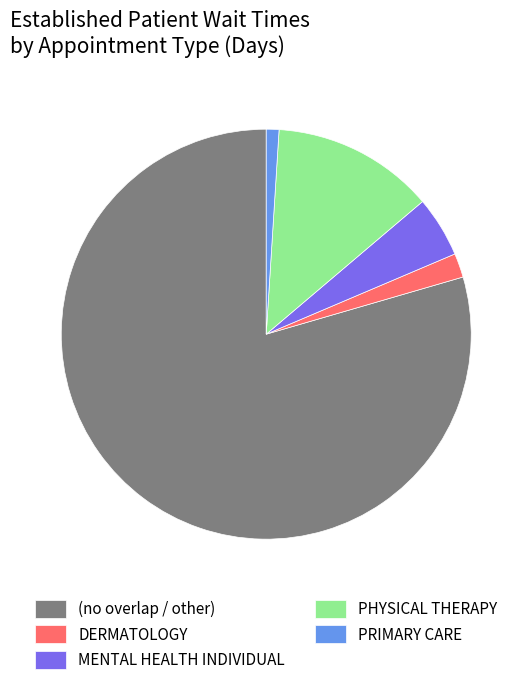

Which slice is the smallest?

PRIMARY CARE